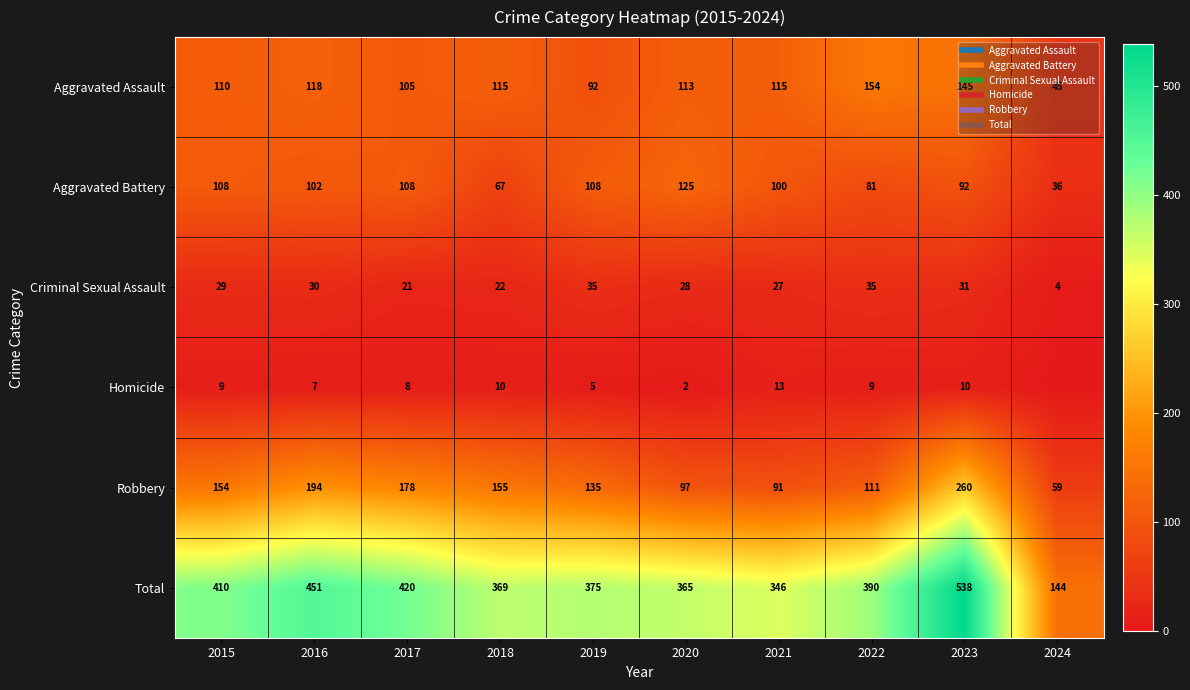

Rank the categories by Total value from highest to lowest.

2023, 2016, 2017, 2015, 2022, 2019, 2018, 2020, 2021, 2024